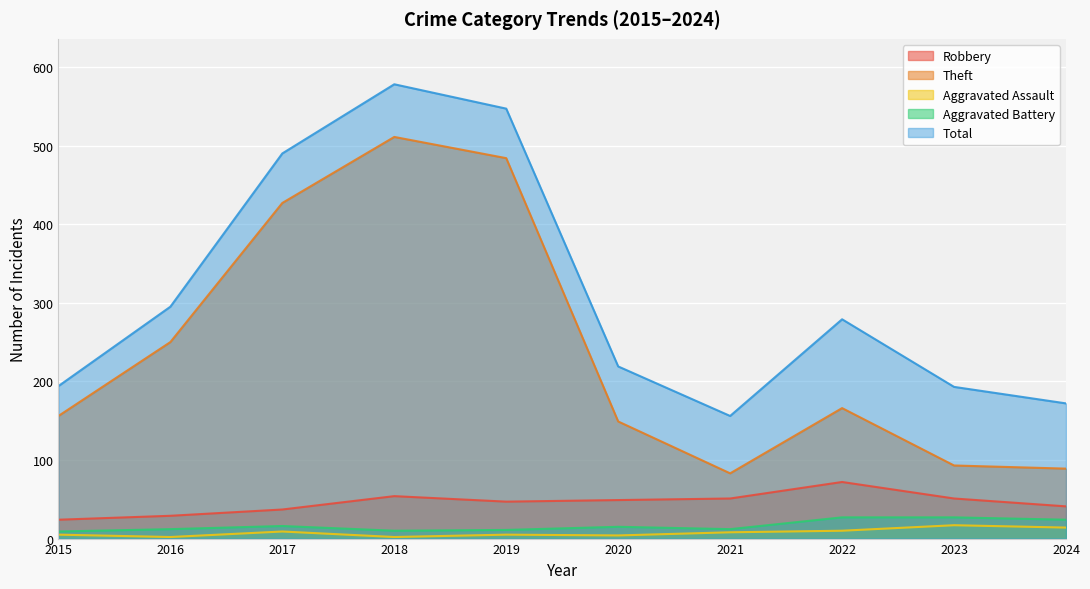

Where does the Aggravated Battery series first go above 15?

2017